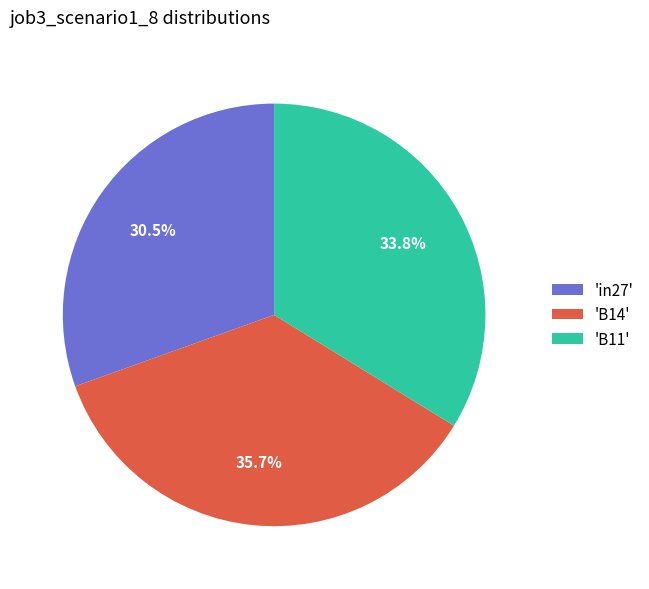

Rank the categories by value from lowest to highest.

'in27', 'B11', 'B14'